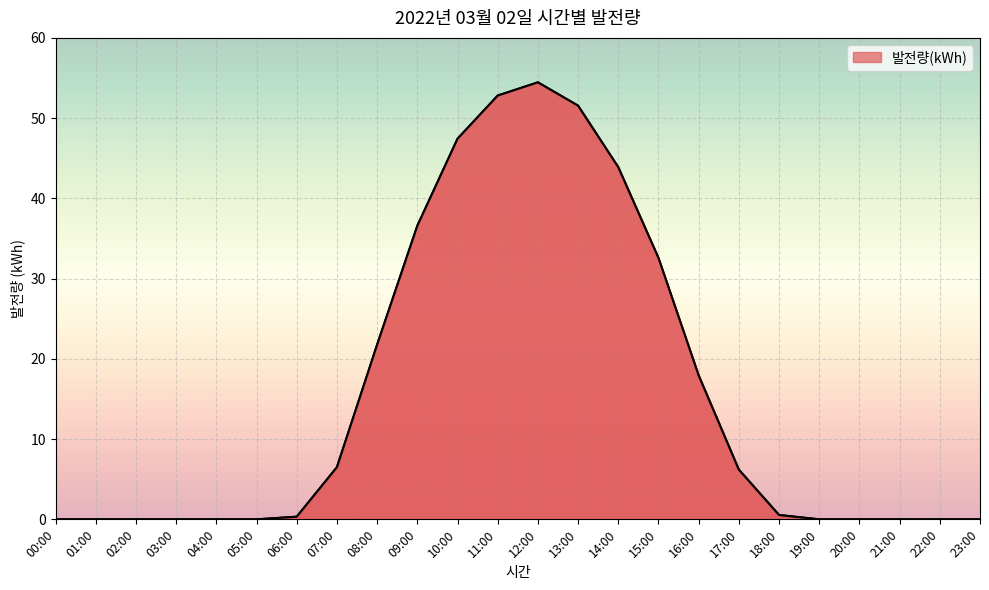

The chart shows a value of 52.8 at 11:00. True or false?

True